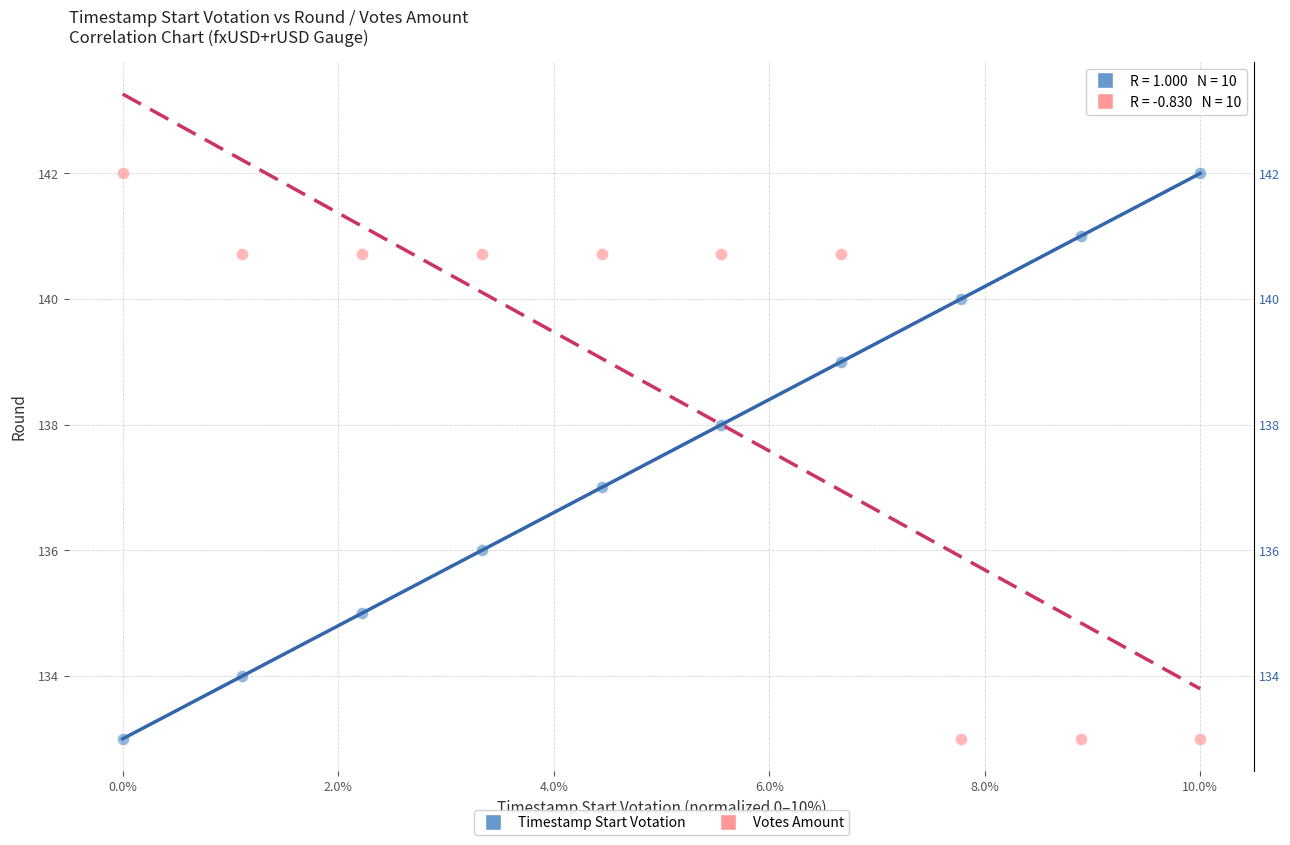

Across all data points, what is the range of X values (max minus min)?

10.0